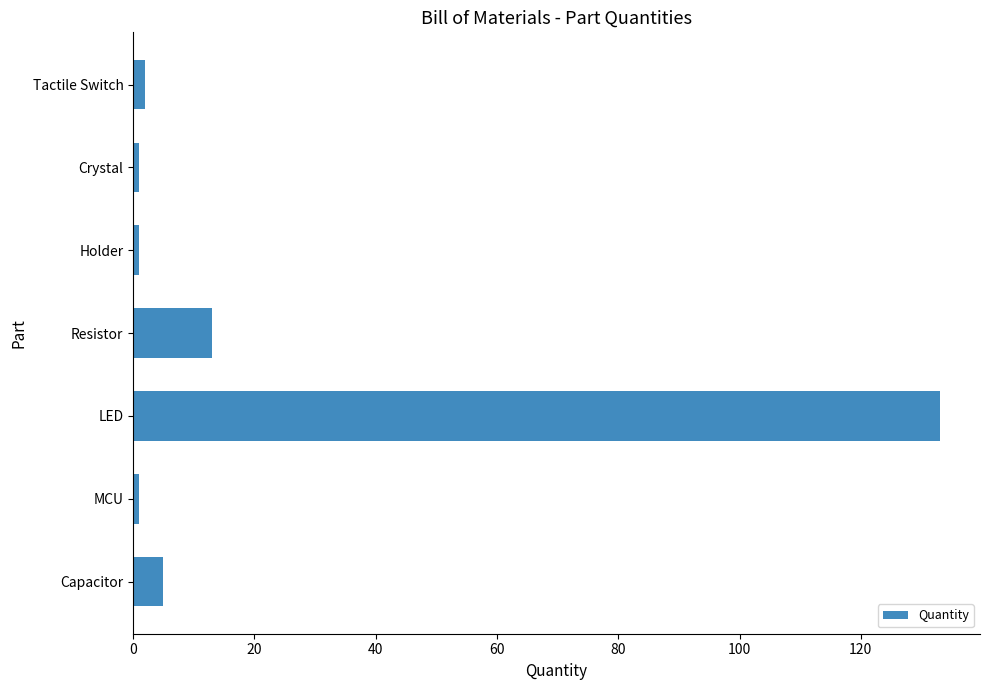

Which label corresponds to the largest value in the chart?

LED